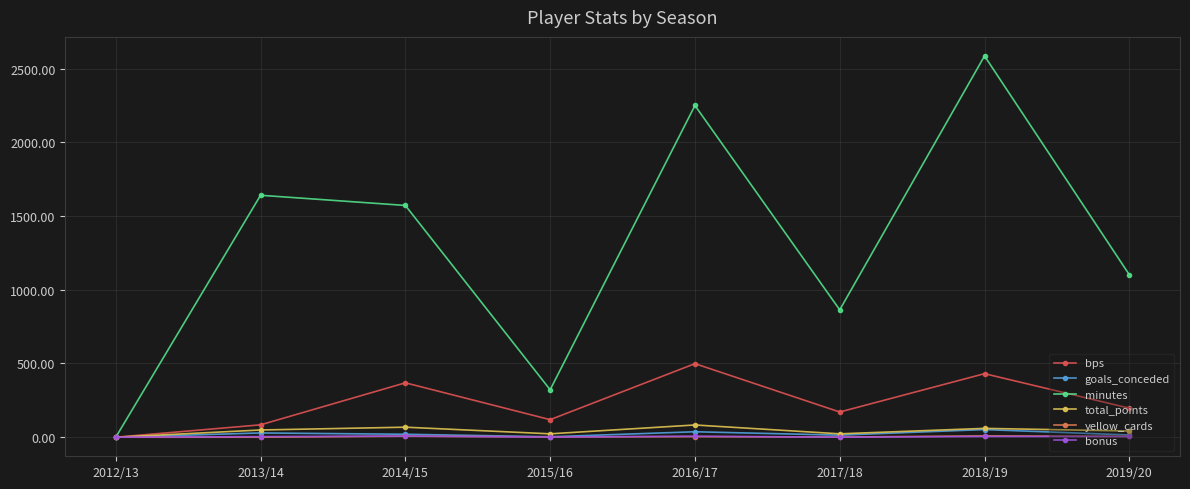

What is the total value across all series at 2015/16?

470